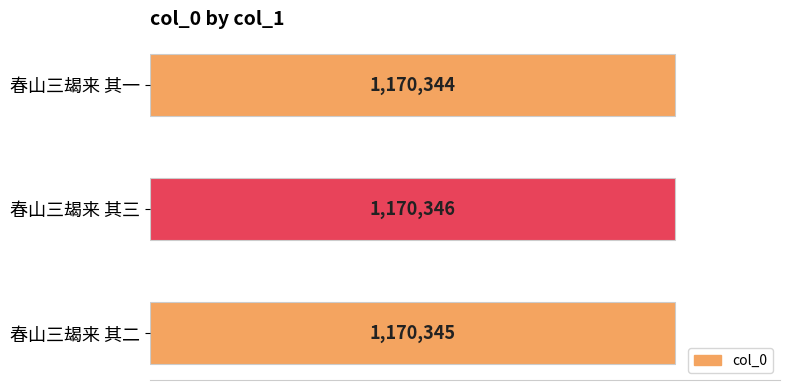

What is the minimum value shown in the chart?

1170344